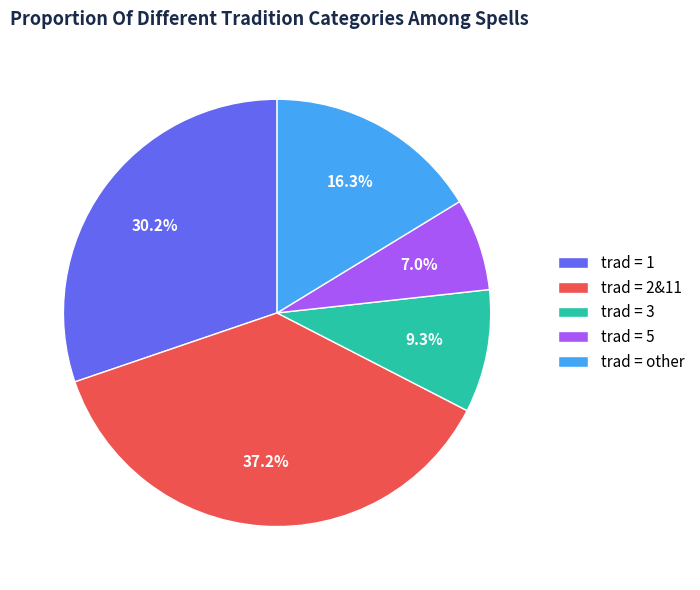

Rank the categories by value from lowest to highest.

trad = 5, trad = 3, trad = other, trad = 1, trad = 2&11